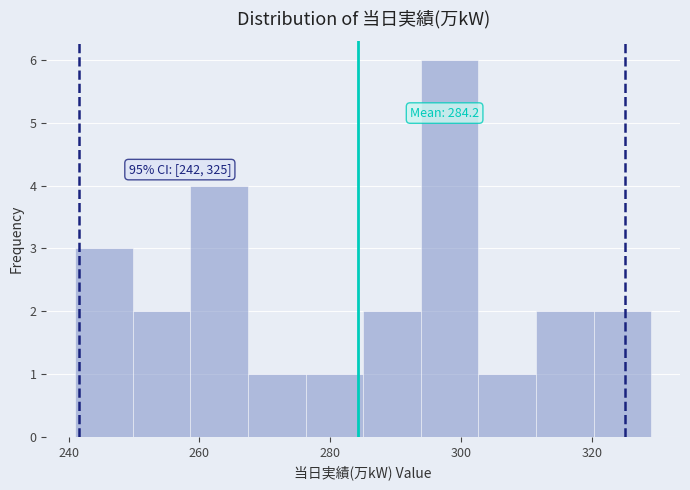

Over which range of the x-axis is the bar tallest?

293.8 to 302.6